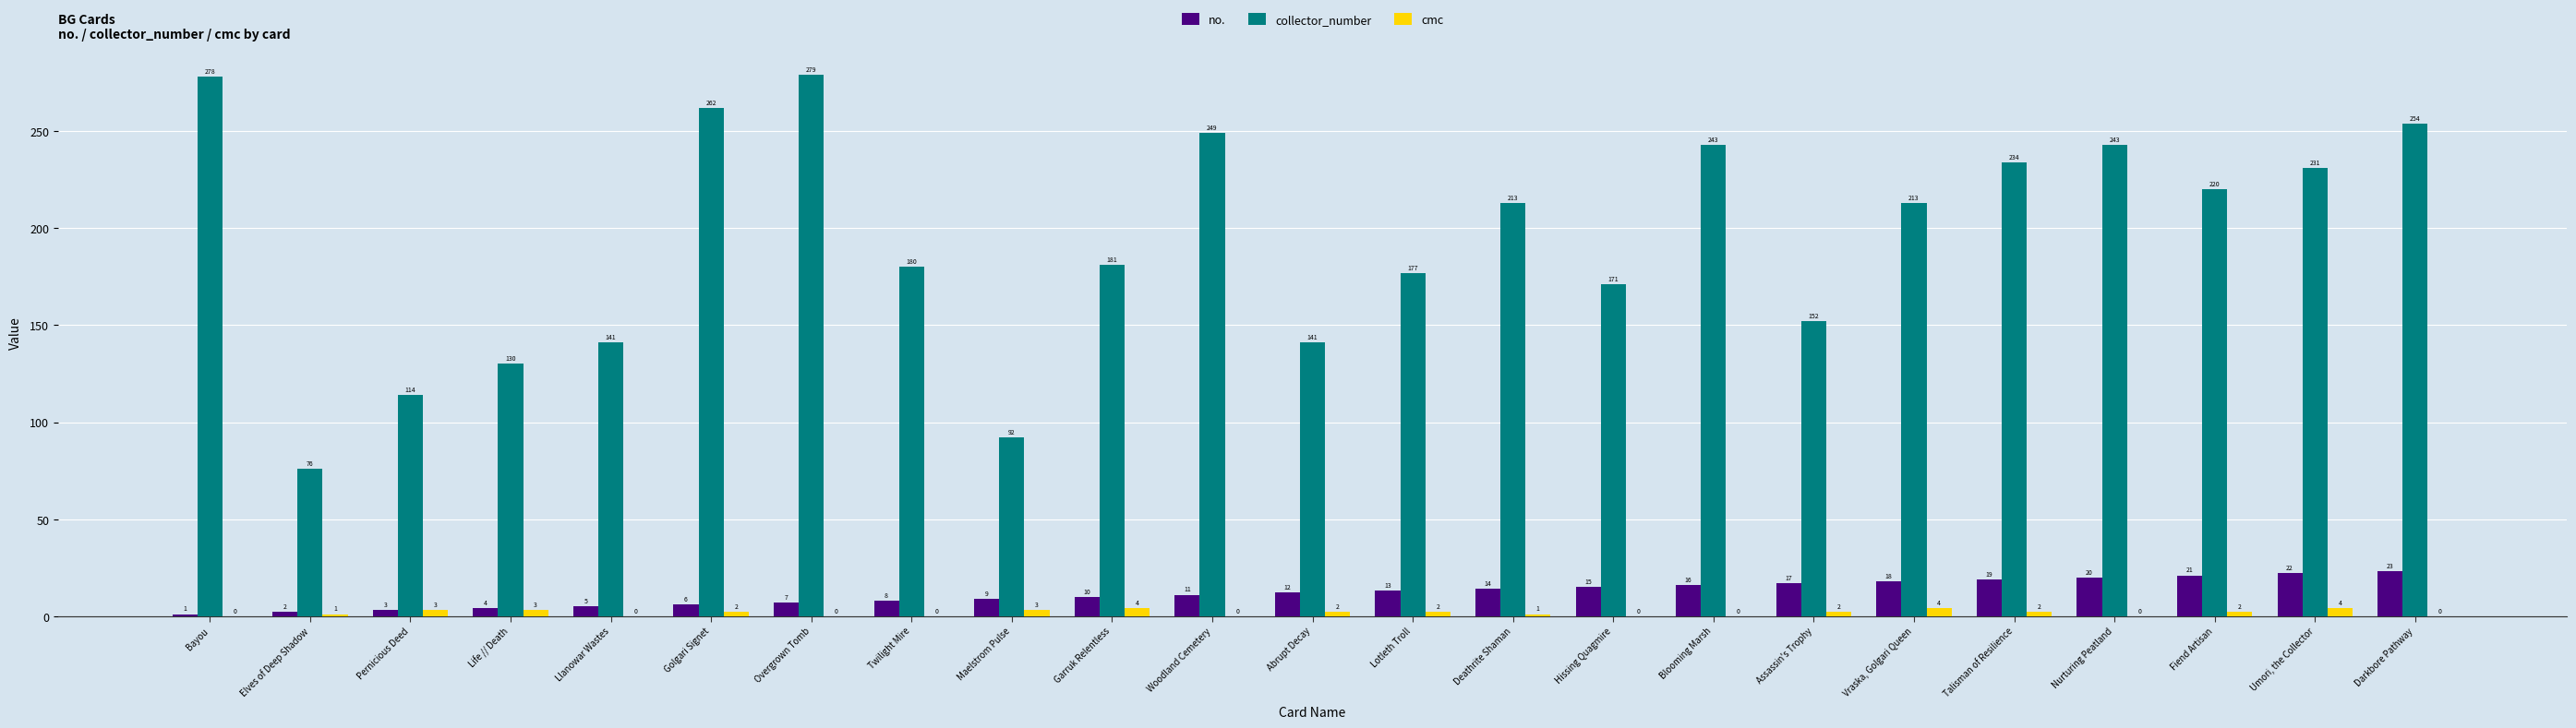

How many groups of bars are there?

23